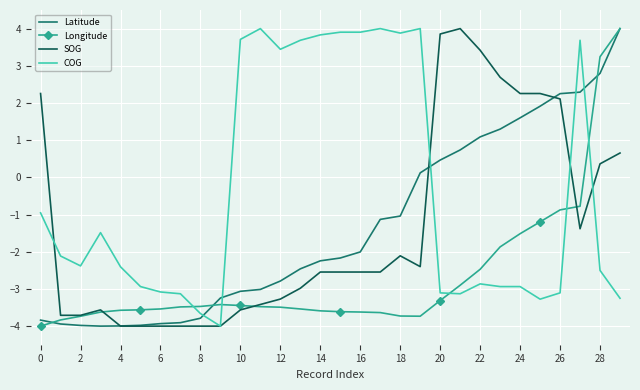

After their last crossing, which series has the higher values: COG or Longitude?

Longitude